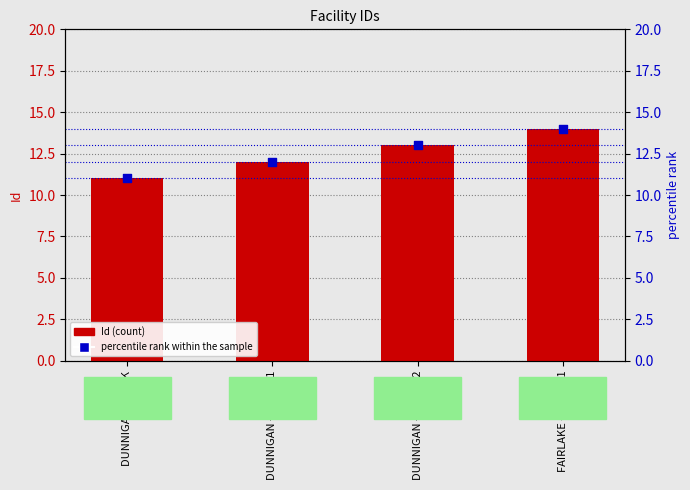

At how many categories does at least one series exceed 13?

1